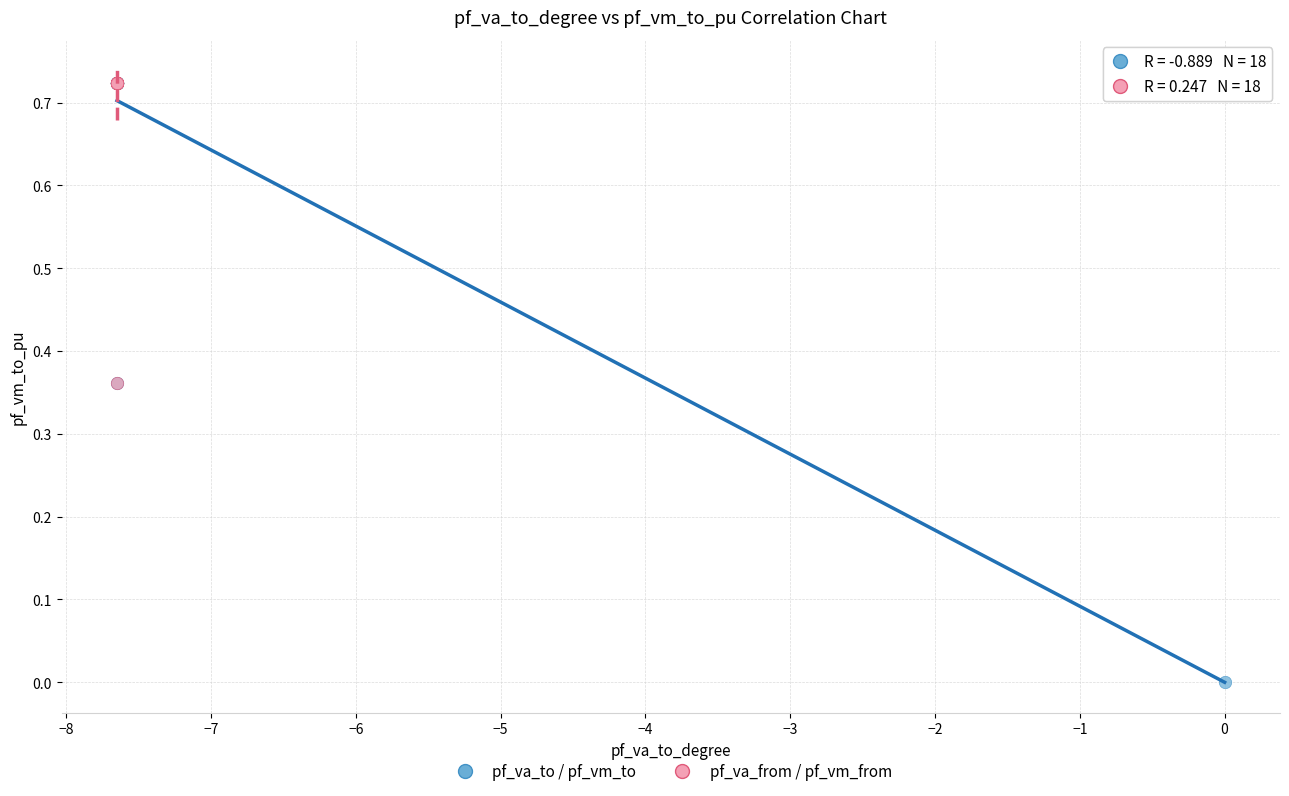

Which series contains the lowest Y value?

pf_va_to / pf_vm_to